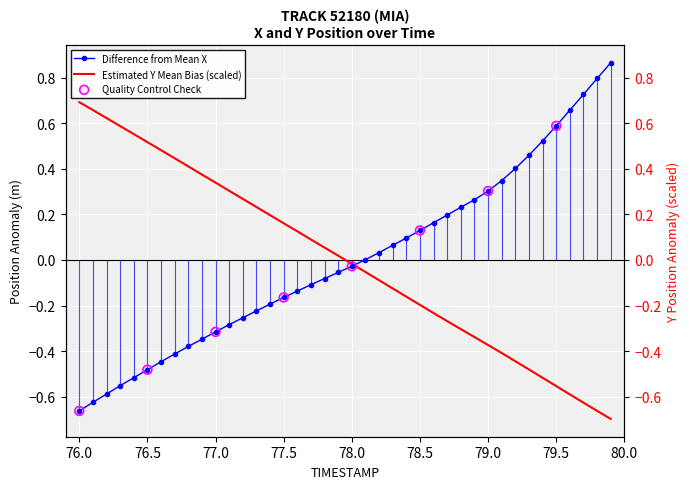

Is the value of X at 33 greater than the value of Y at 79.0?

Yes